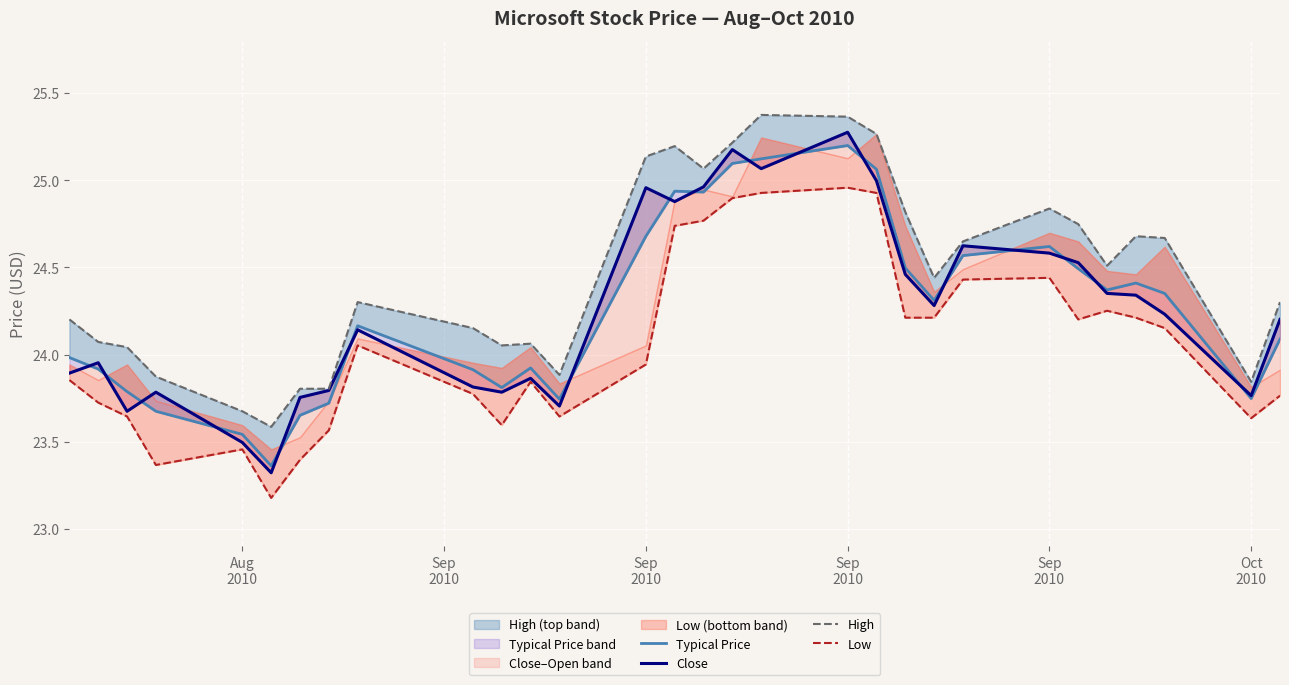

True or false: Typical Price and High cross at least once.

False